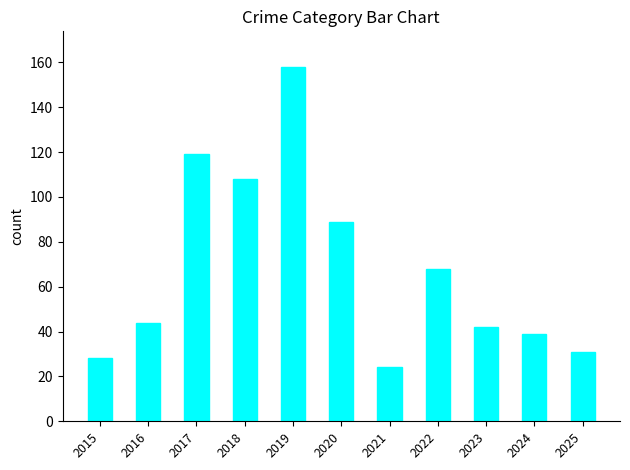

At which category does the chart reach its peak across all series?

2019